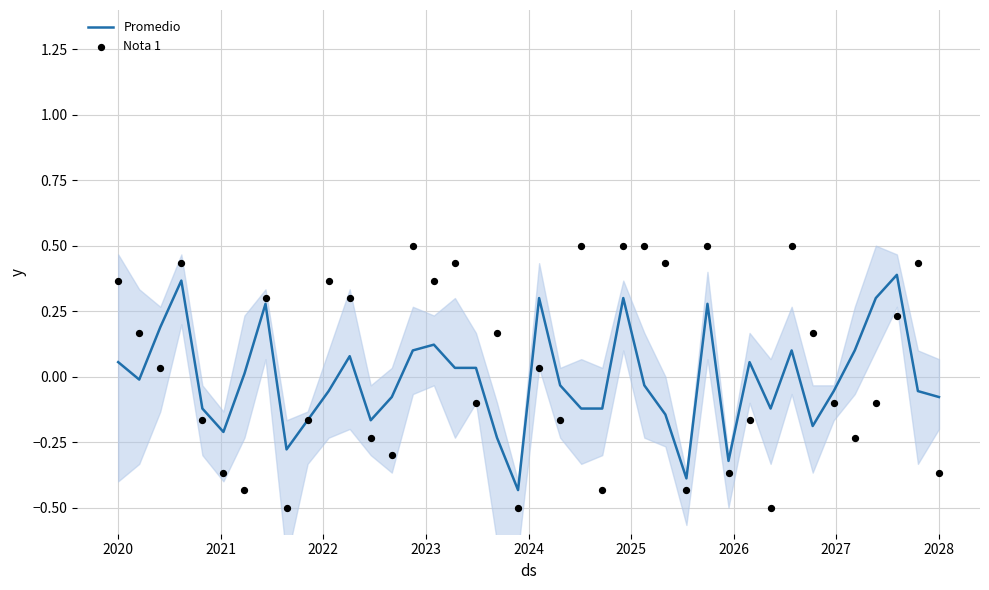

What are all the series names shown in the legend?

Promedio, Nota 1